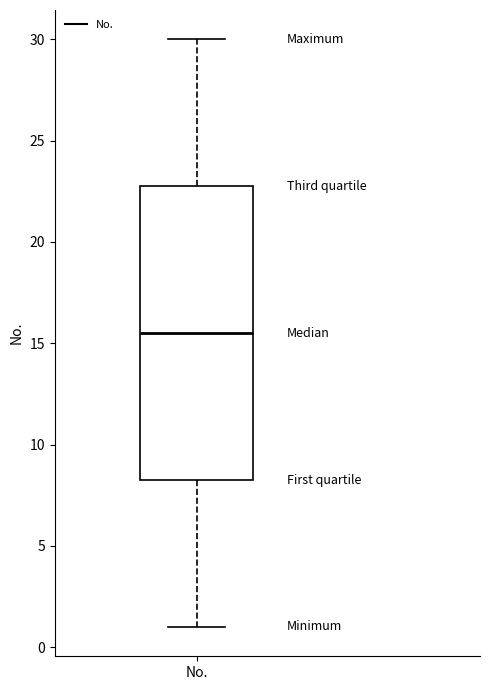

Where does the median line of the box for No. sit on the y-axis? The values are not printed on the chart, so give them approximately, as read against the axis.

15.5